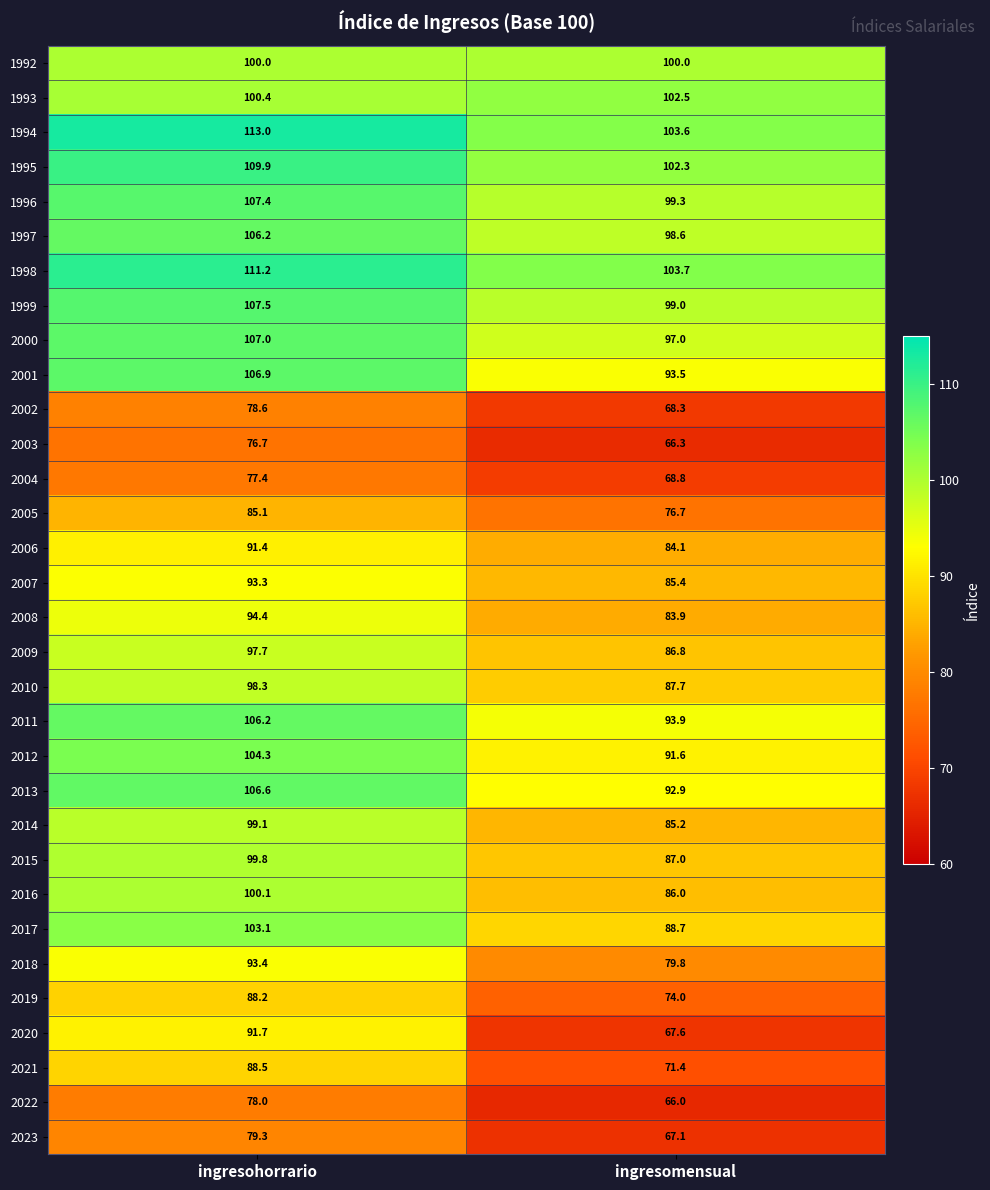

What is the difference between the 2014 values at ingresohorrario and ingresomensual?

13.9